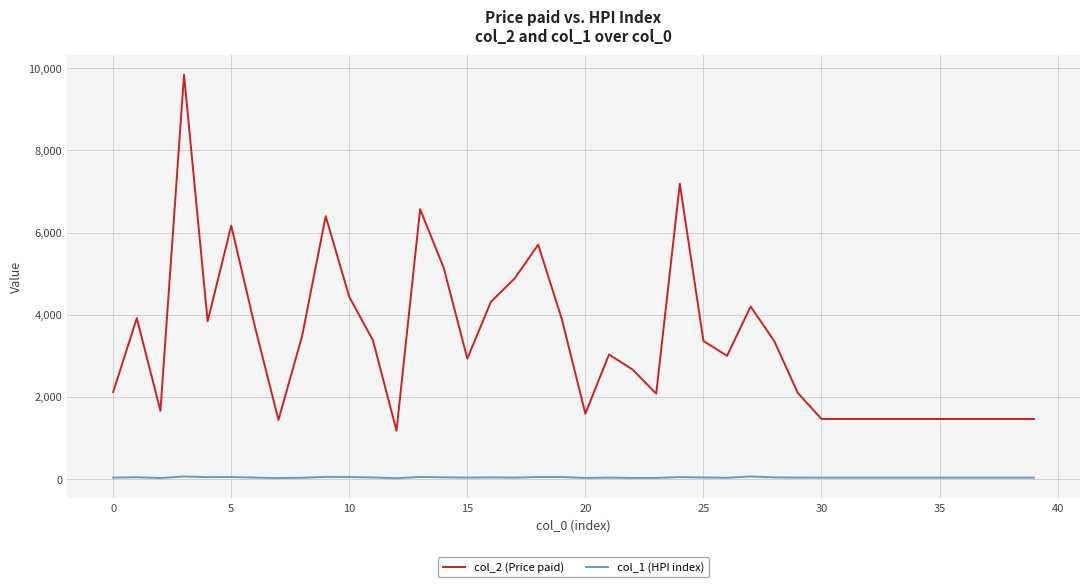

Does the chart display data point markers on the line(s)?

No